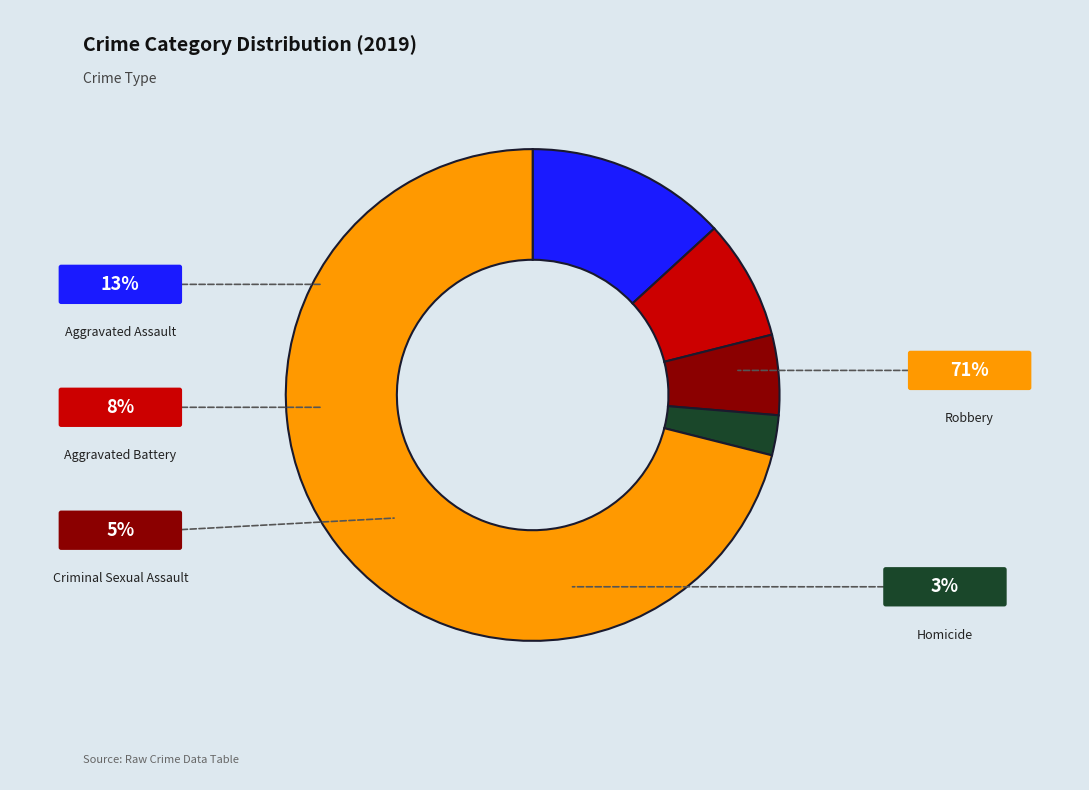

To the nearest percent, what is the combined percentage of Aggravated Battery and Robbery?

79%